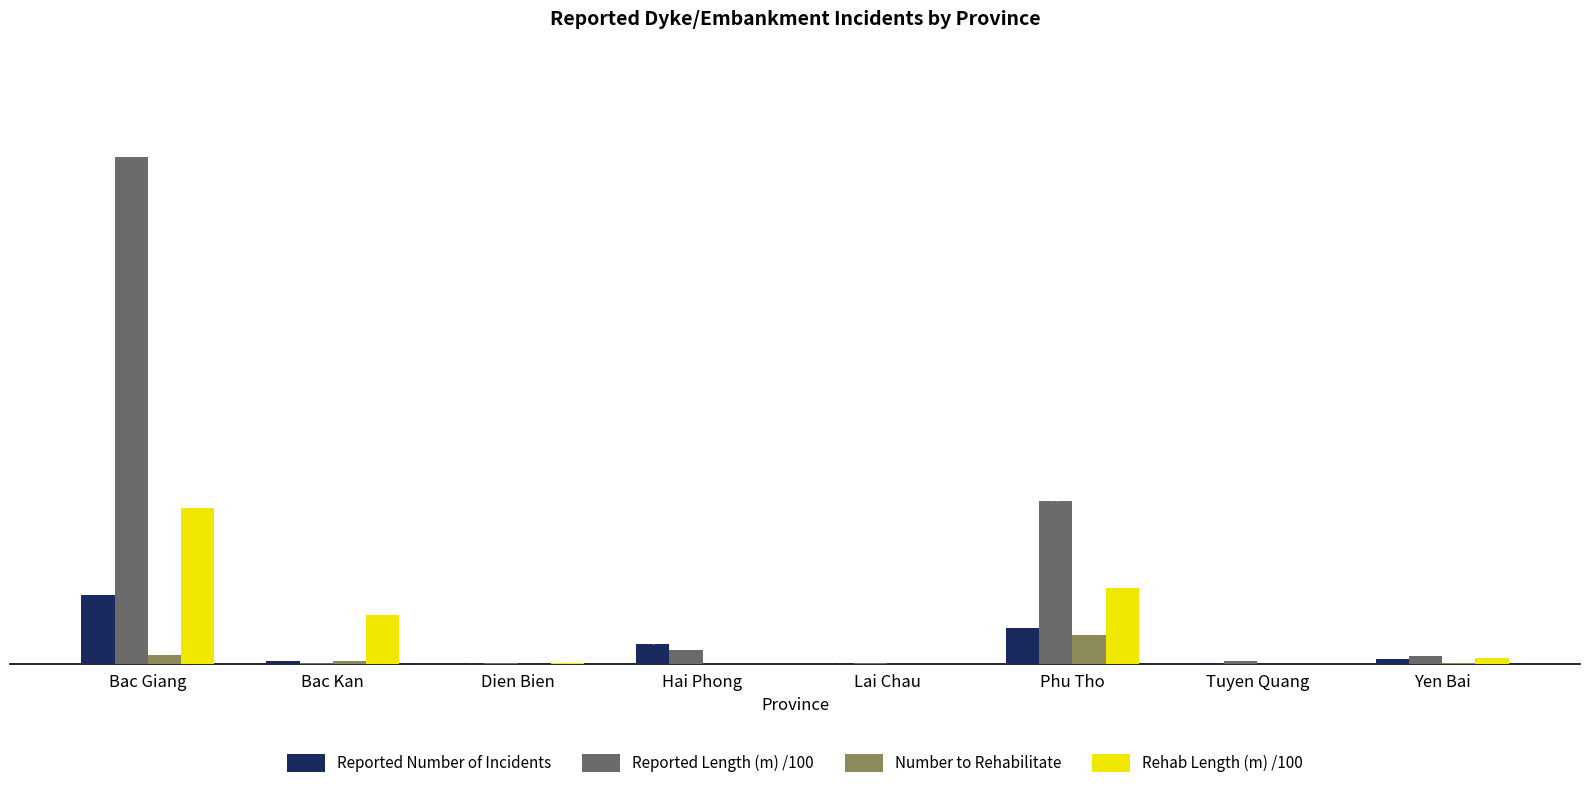

At which category is the sum across all series the highest?

Bac Giang